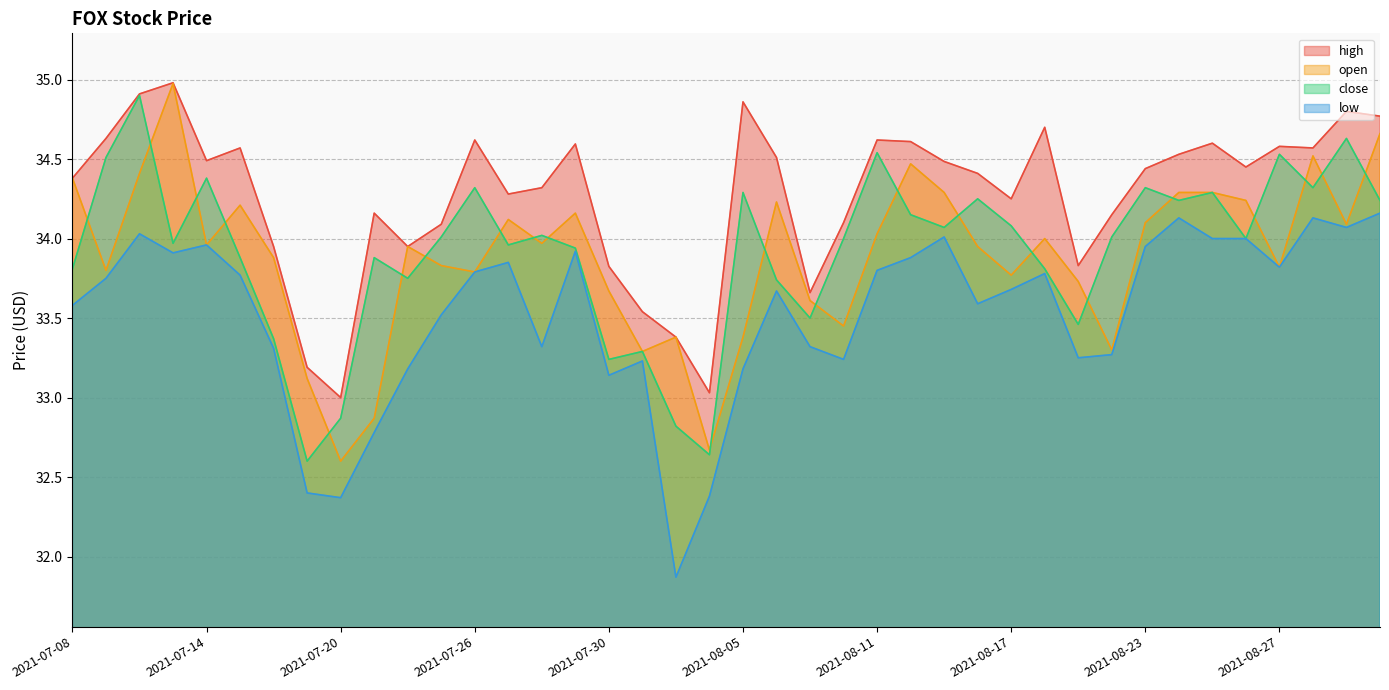

At which category does high reach its first local valley?

2021-07-14